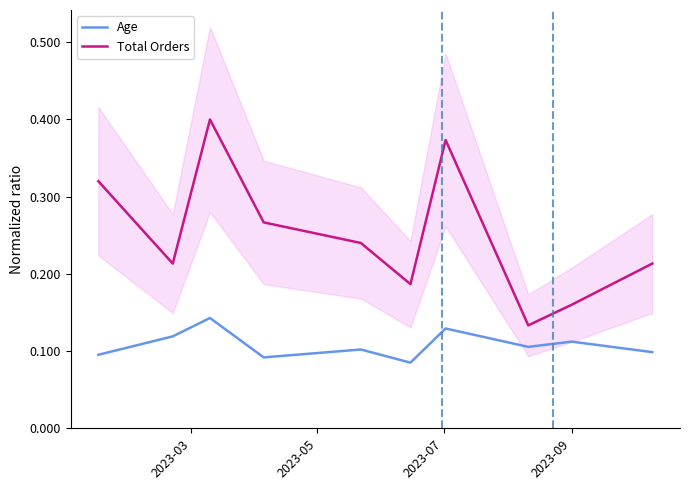

True or false: Age and Total Orders intersect in this chart.

False